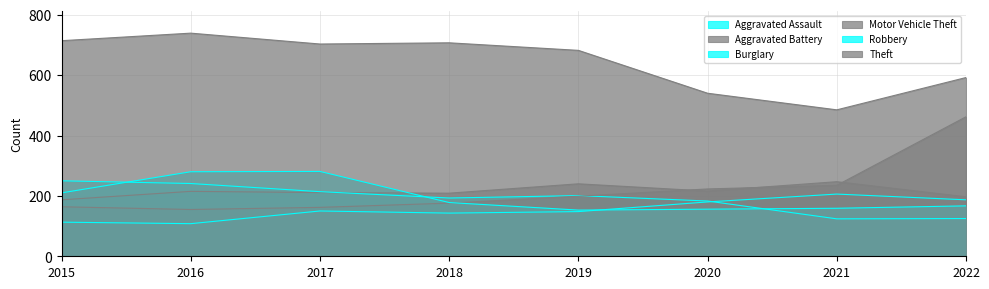

What is the lowest value of the Aggravated Battery series?

187